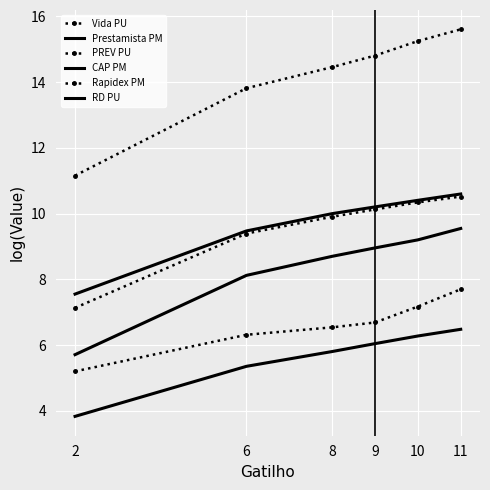

At how many categories does at least one series exceed 12?

5